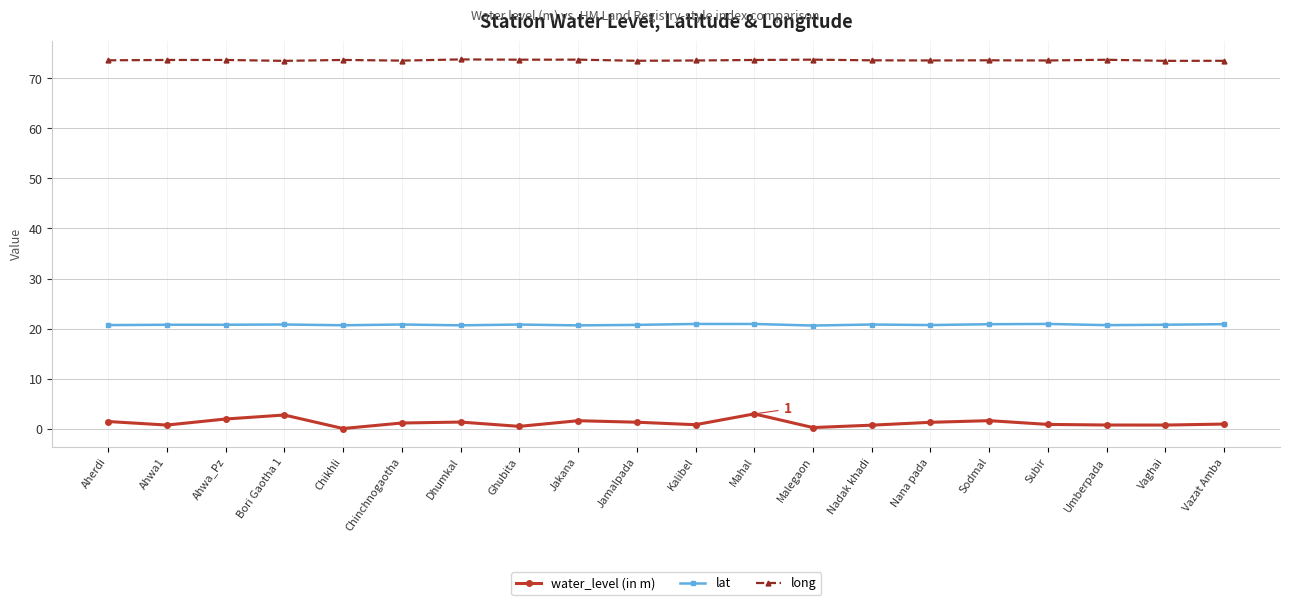

At which label does water_level (in m) first exceed 1?

Aherdi